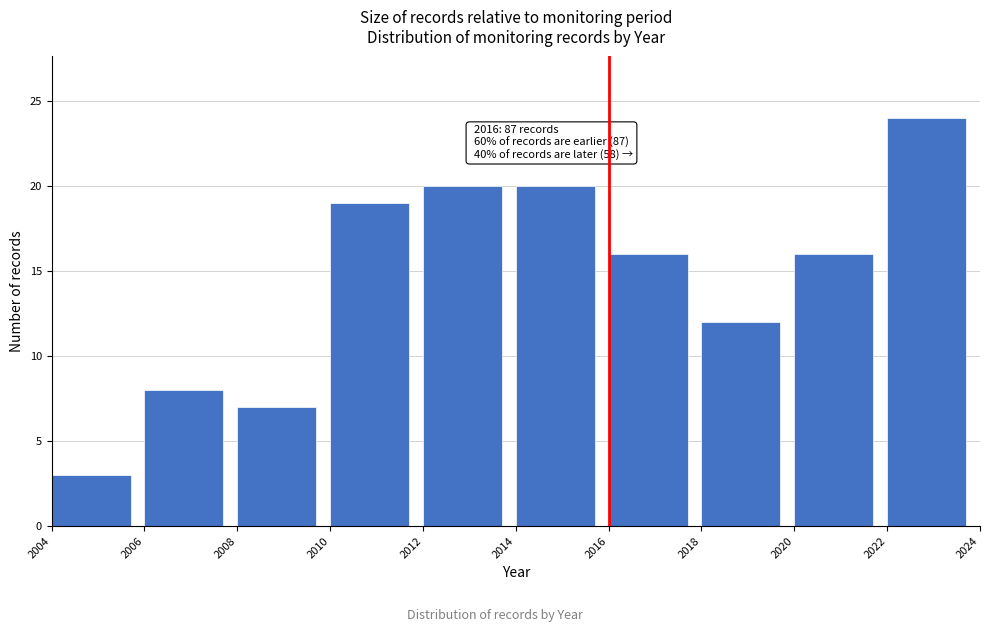

Which range on the x-axis has the tallest bar?

2022 to 2024